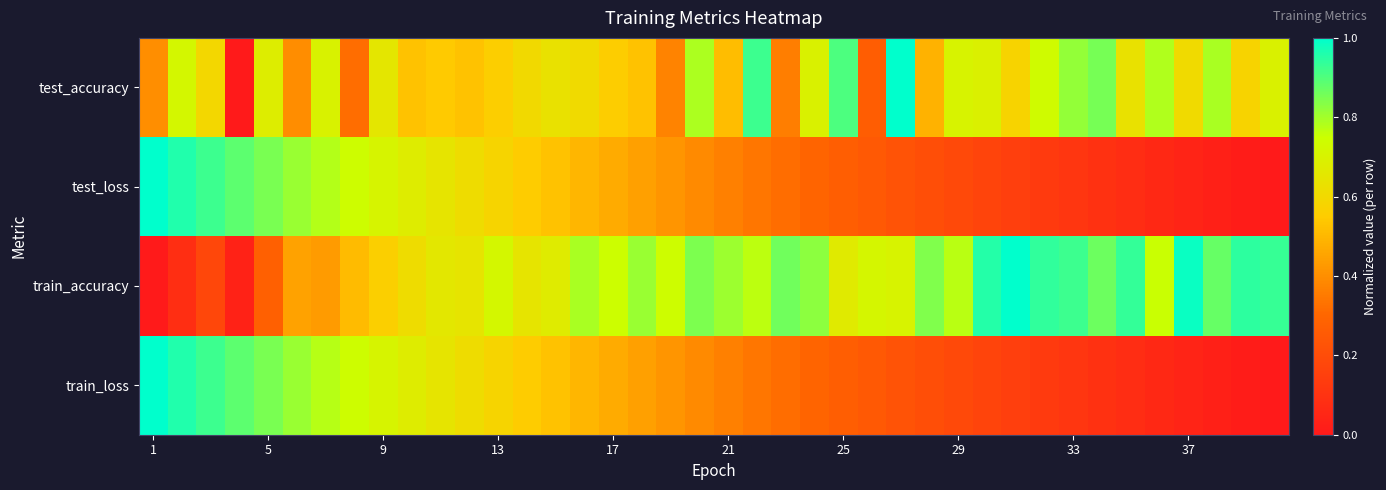

Count the number of data series in this chart.

4